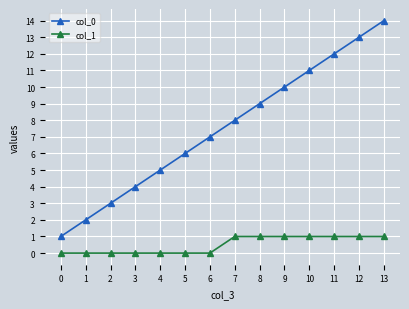

What are all the series names shown in the legend?

col_0, col_1